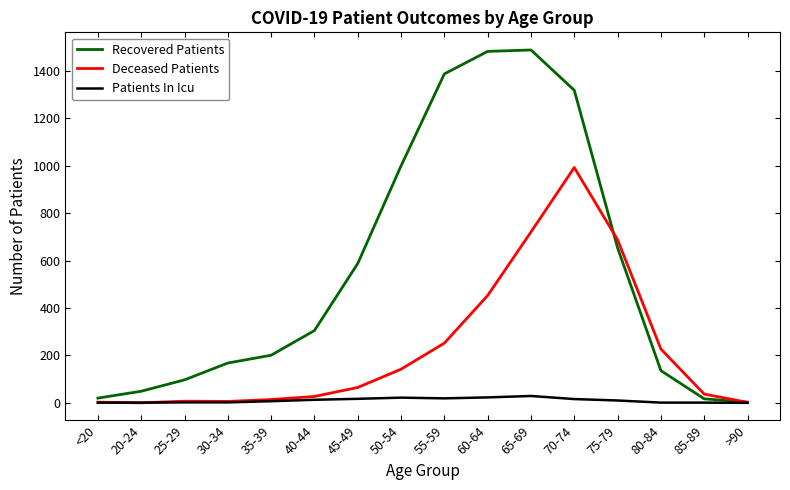

Is the value of Patients In Icu at <20 greater than the value of Recovered Patients at 65-69?

No